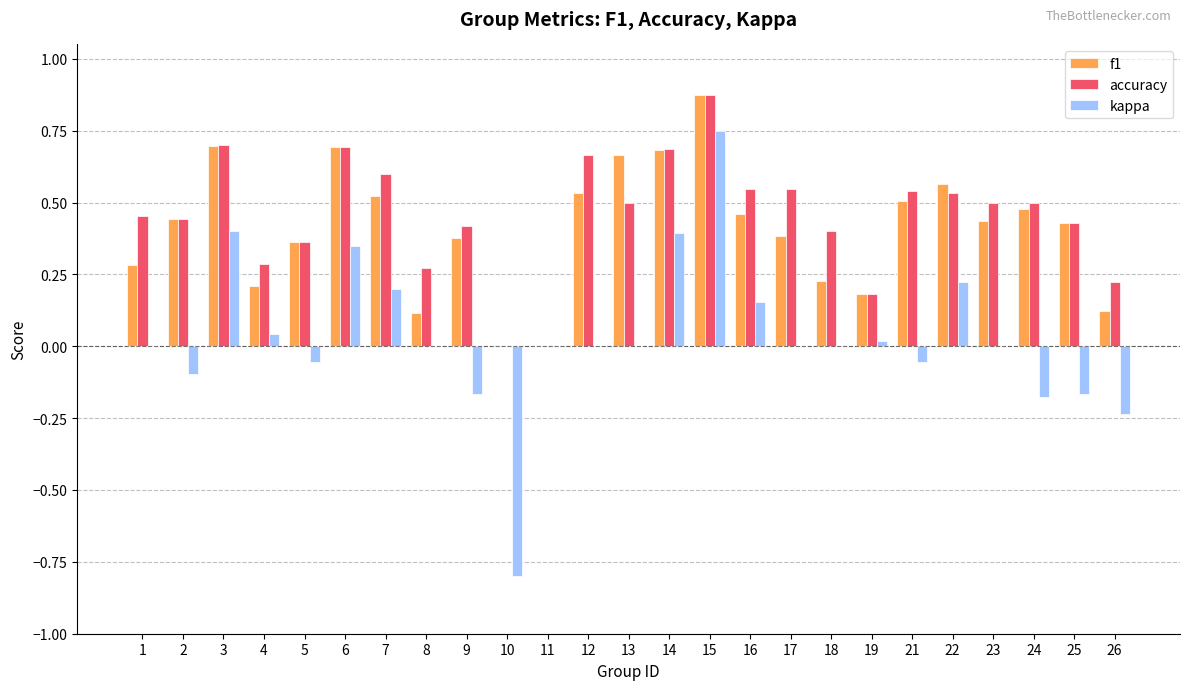

What is the sum of all f1 values?

10.3